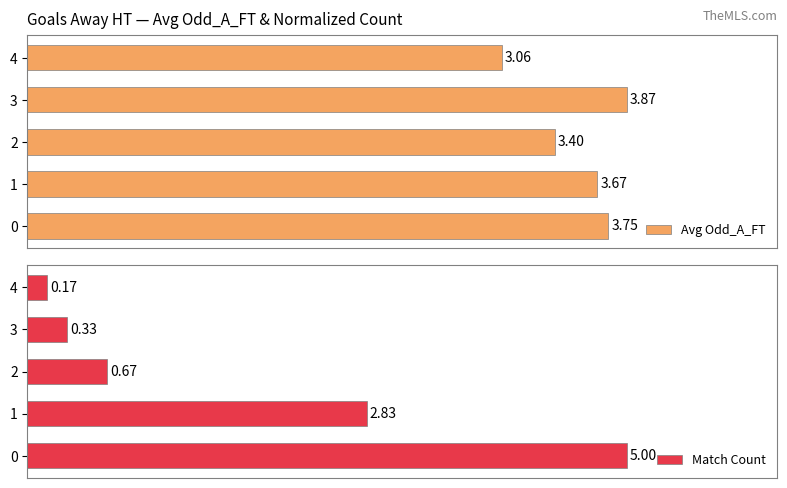

What is the difference between the maximum and second lowest values in the Match Count series?

4.7